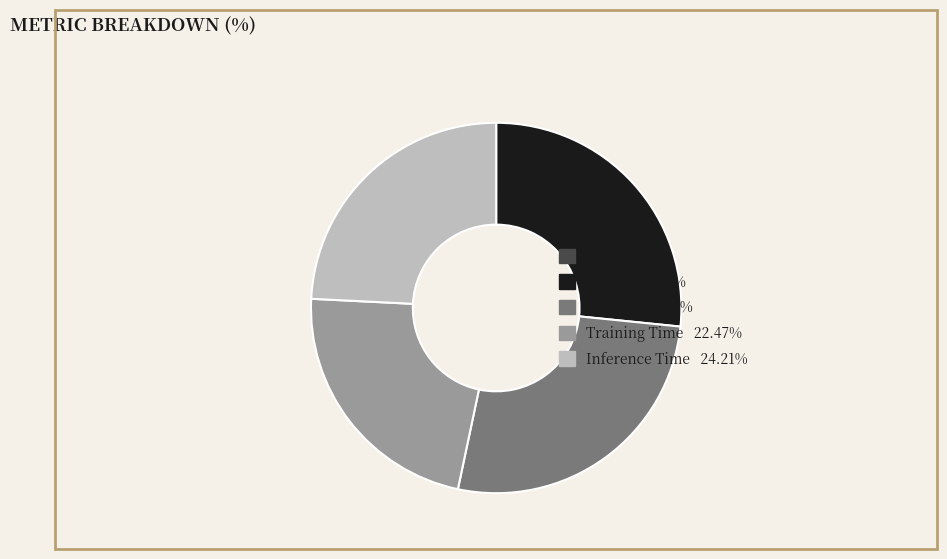

The MAPE slice represents 20% of the pie. True or false?

False